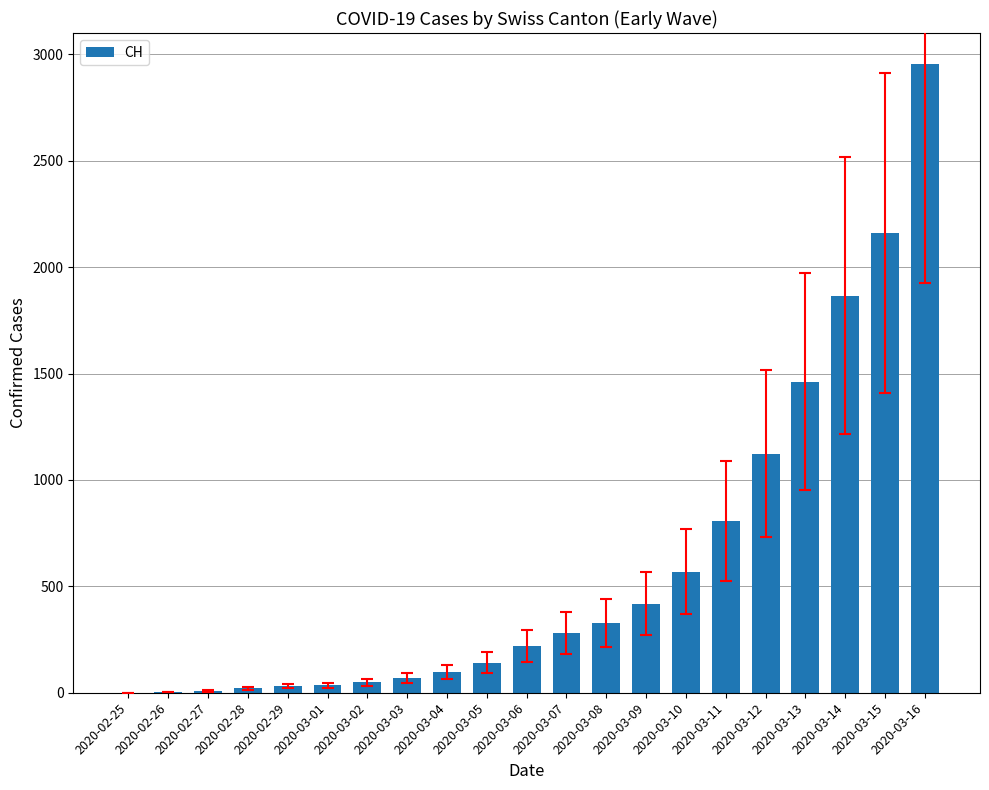

Where is the data nearest to the value 1477?

2020-03-13